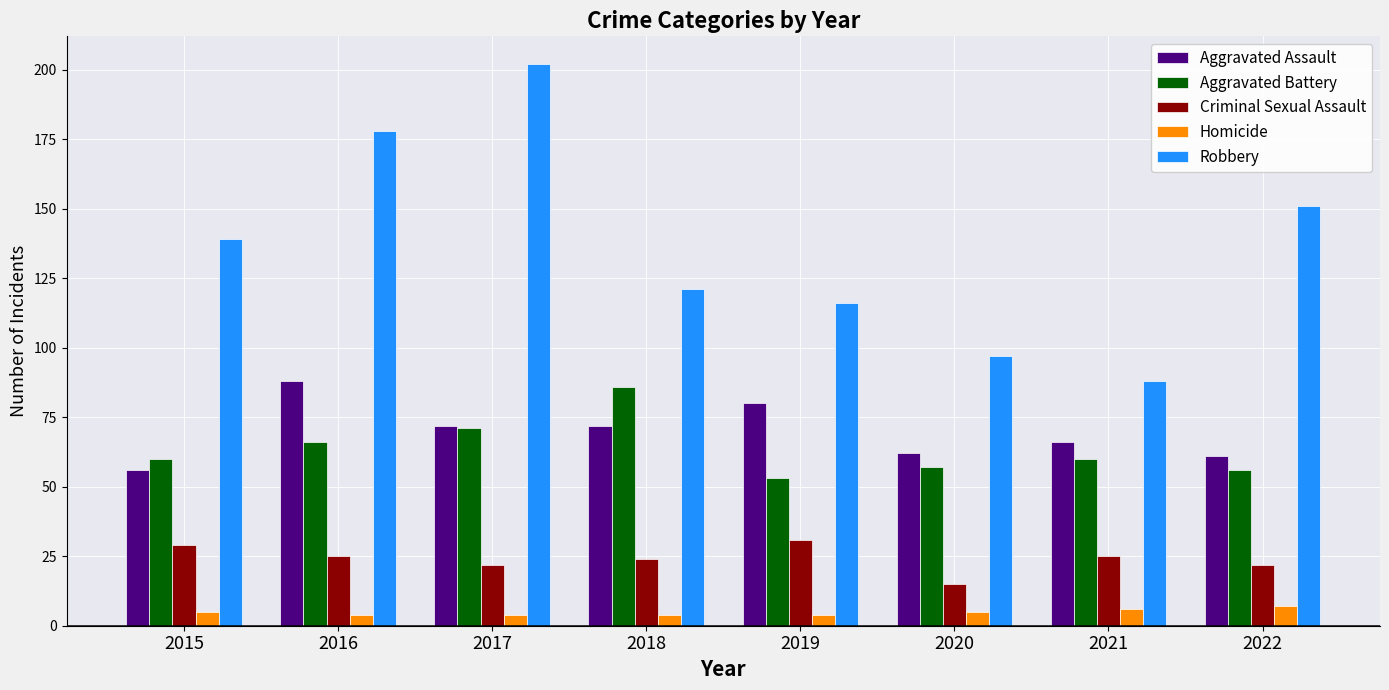

What is the average value of the Aggravated Battery series?

64